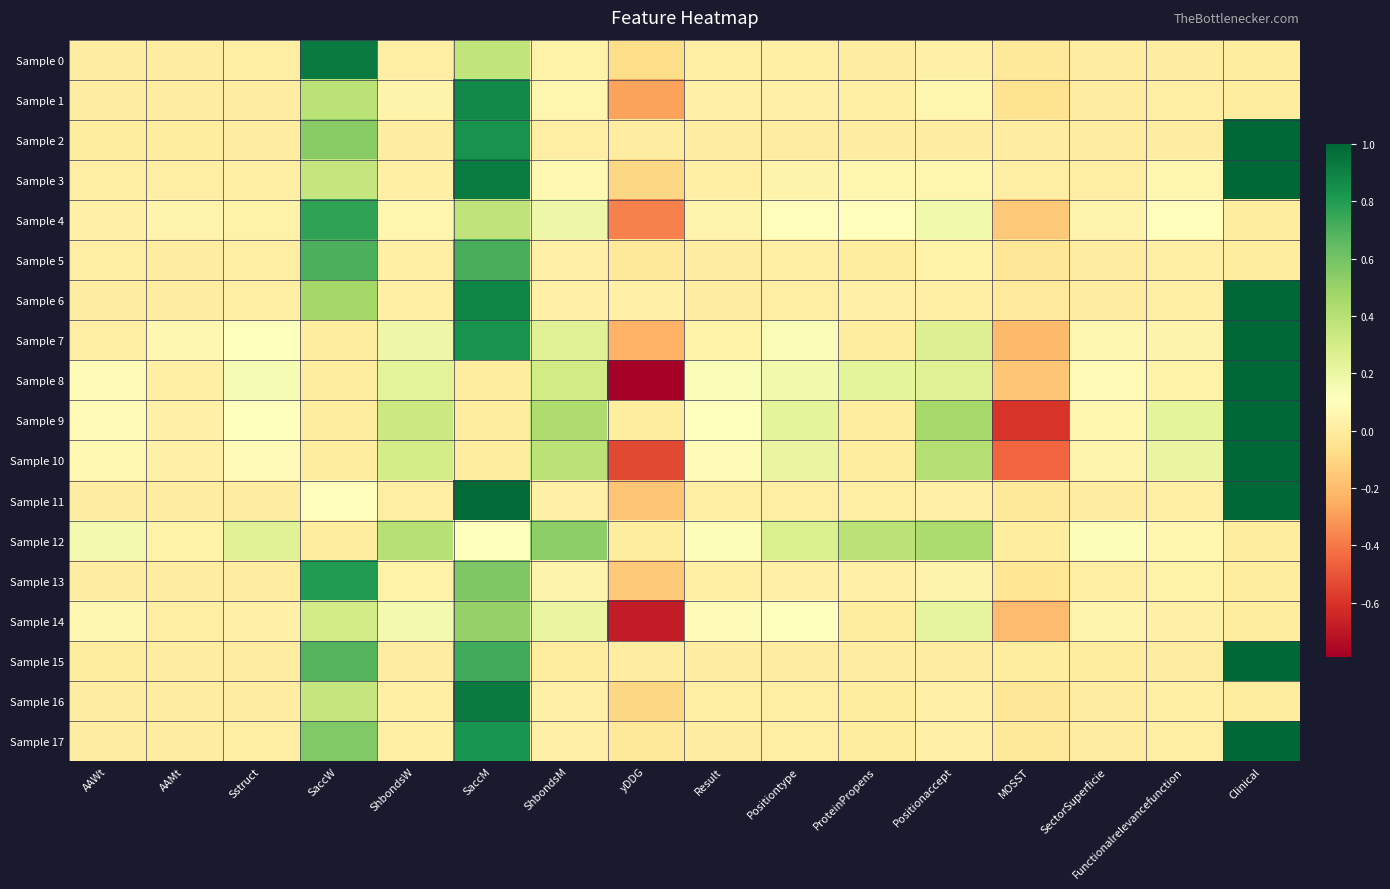

What is the total value across all series at Result?

0.7